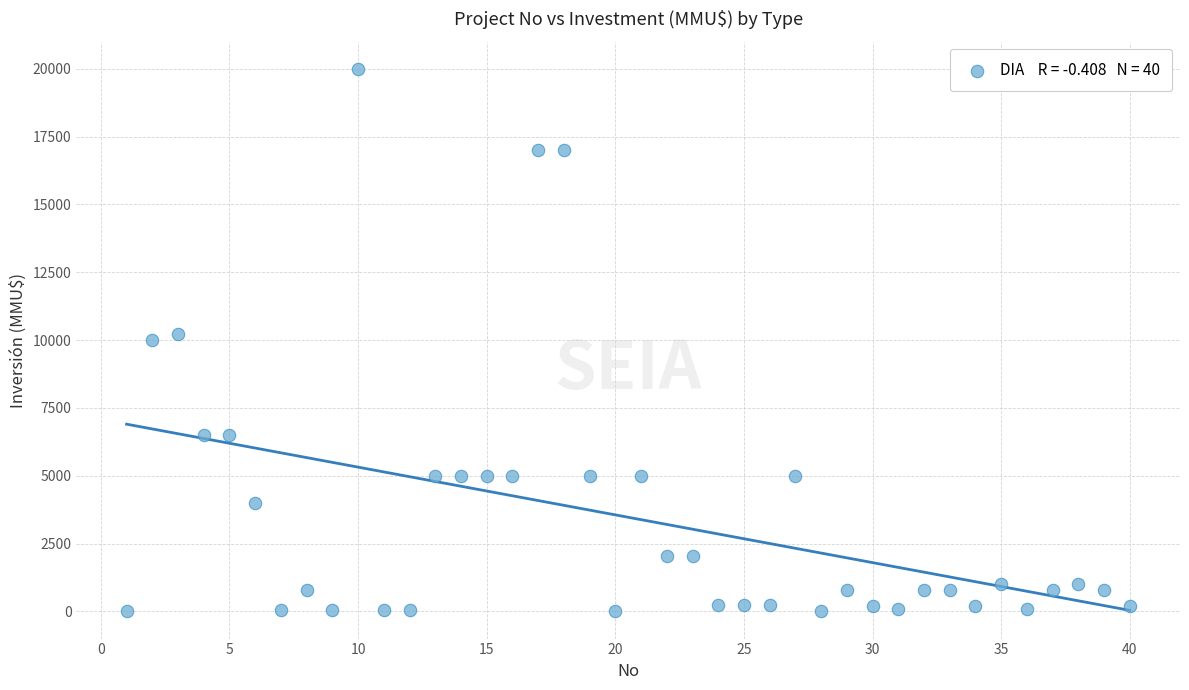

What is the range of X values (max minus min)?

39